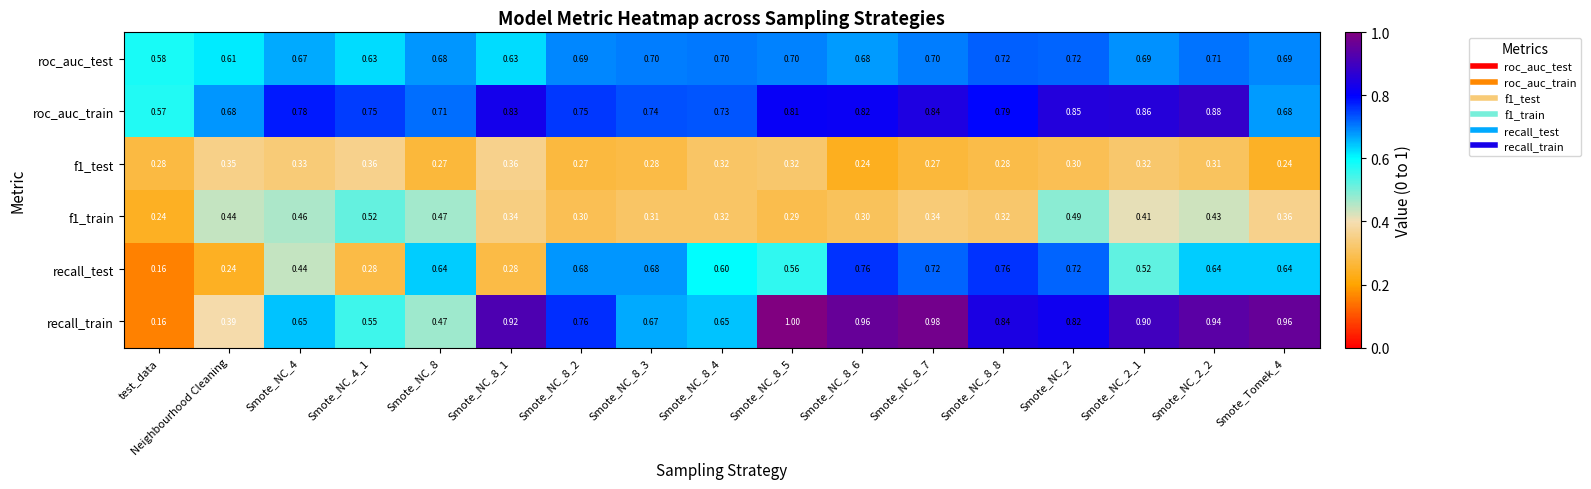

Which label corresponds to the smallest value in the chart?

test_data